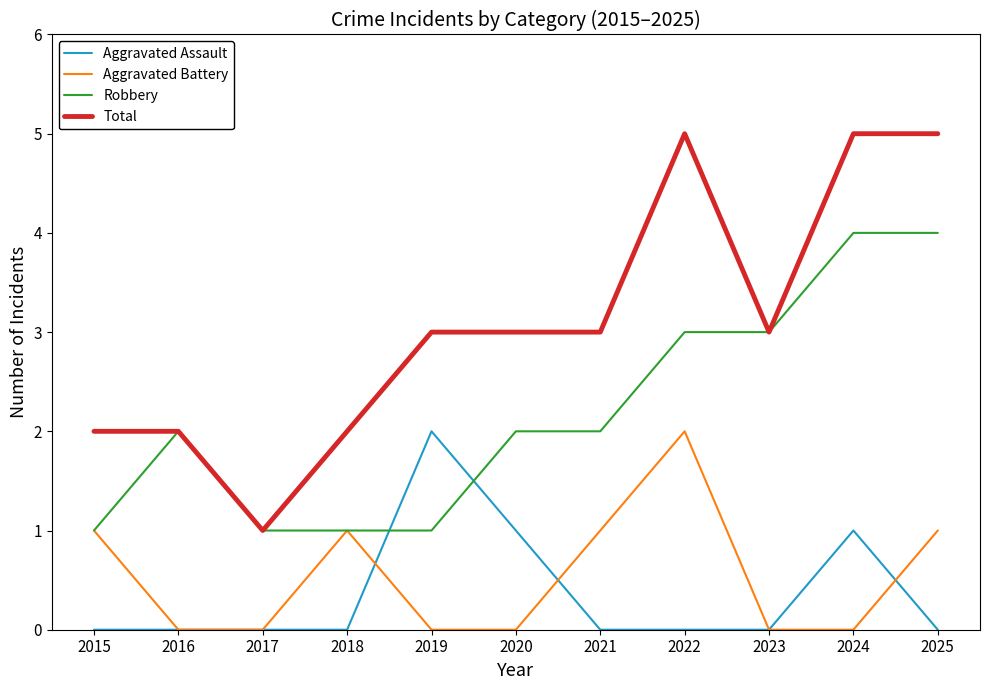

Does the chart display data point markers on the line(s)?

No